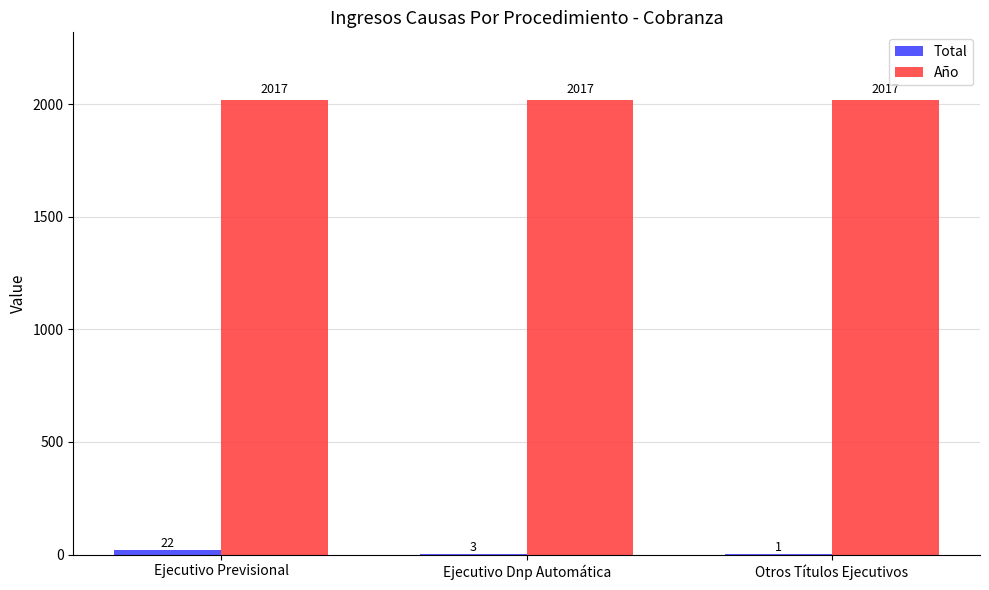

What value does the Año series have at Ejecutivo Dnp Automática?

2017